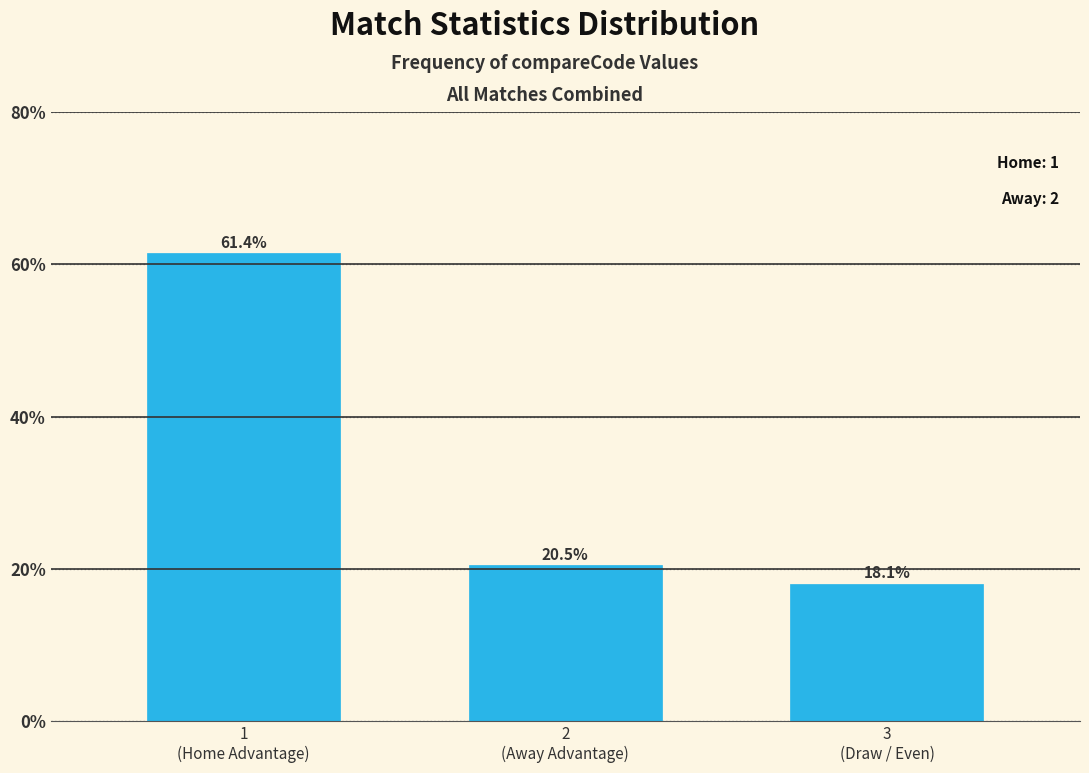

Reading left to right, list all the values displayed in this chart.

61.4	20.5	18.1